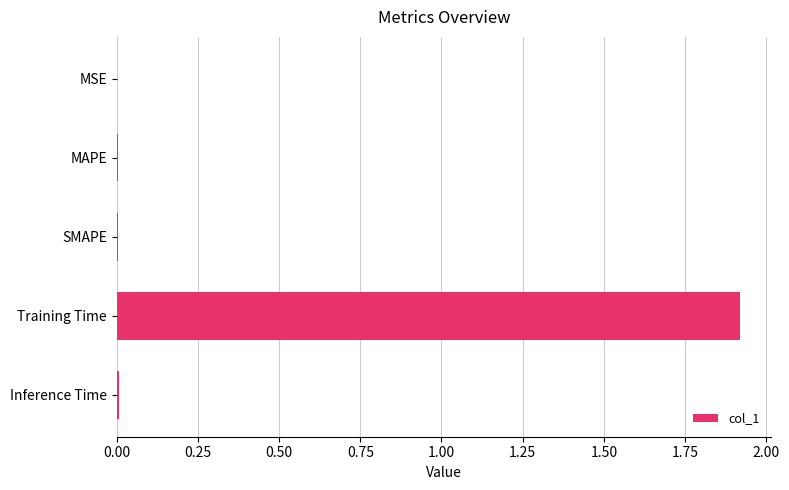

What is the sum of all values?

1.9